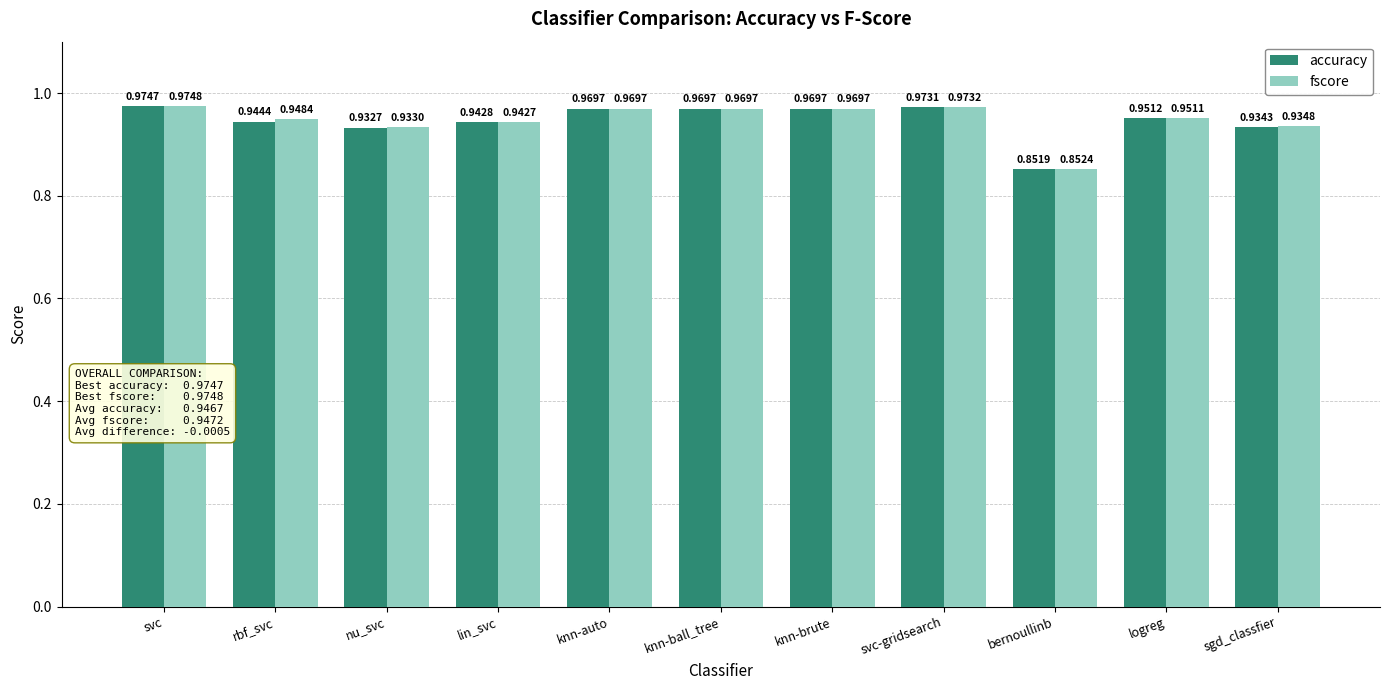

What is the label of the 10th bar from the right?

rbf_svc